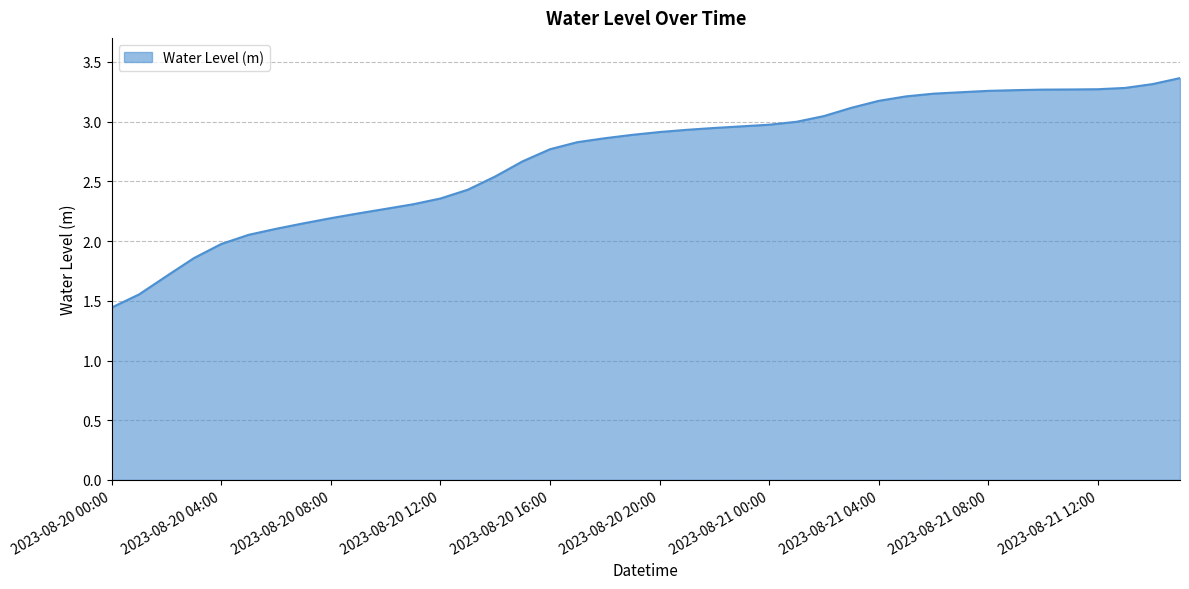

What is the greatest value displayed?

3.4